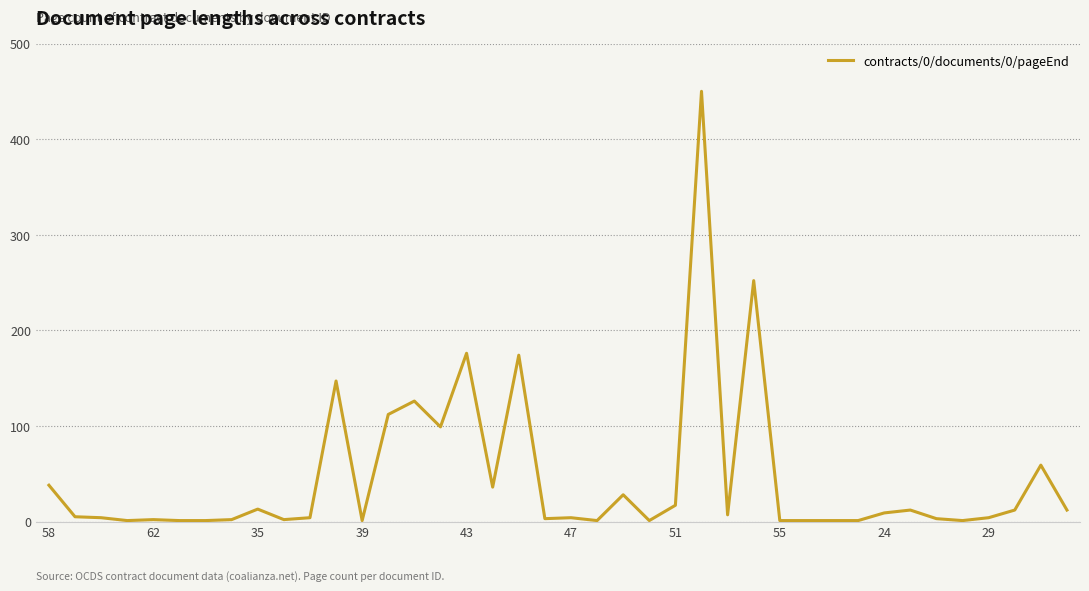

What is the difference between the maximum and minimum values?

449